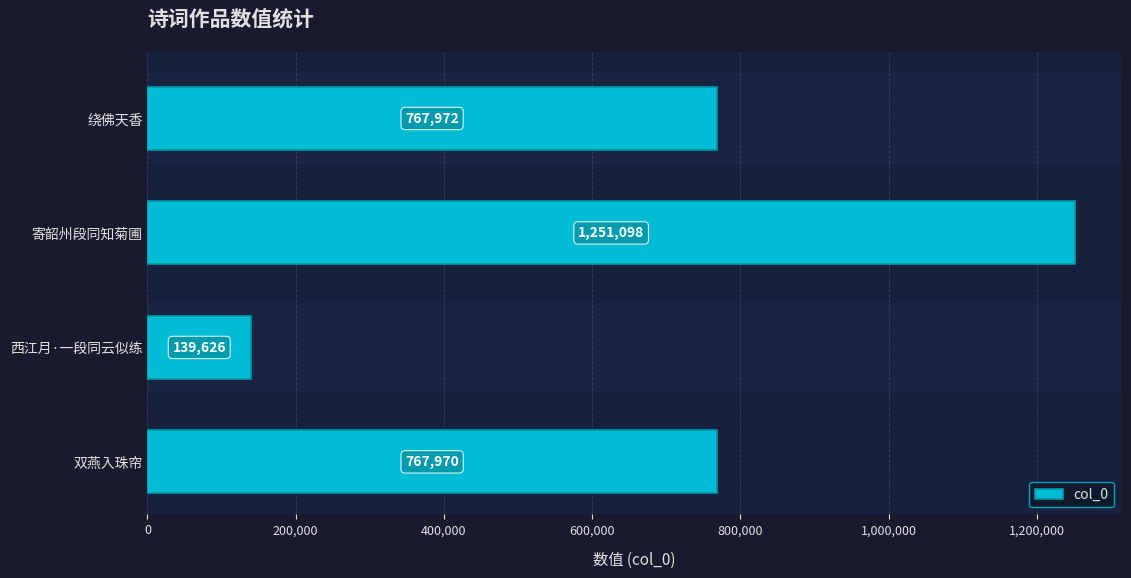

Between 双燕入珠帘 and 西江月·一段同云似练, which is larger?

双燕入珠帘